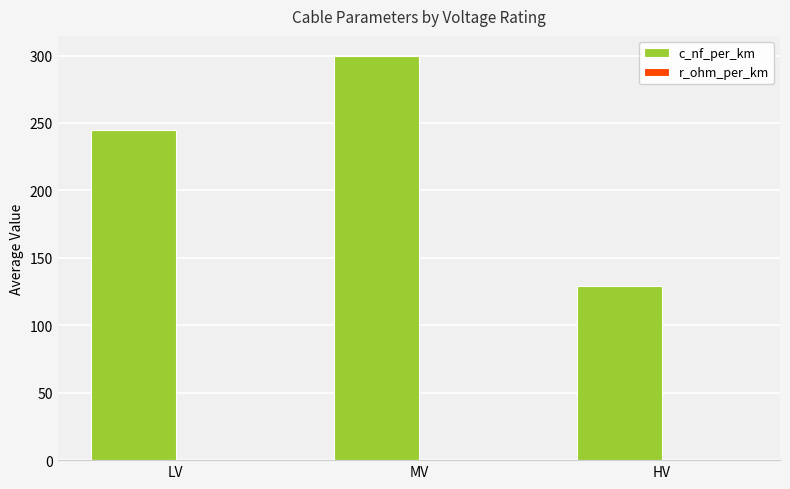

What is the sum of all c_nf_per_km values?

673.6